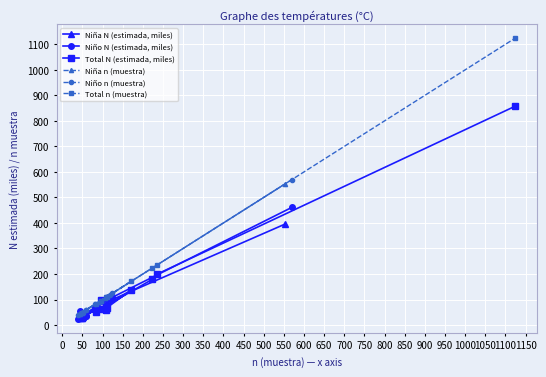

How many data points in Total N (estimada, miles) are above 99?

5